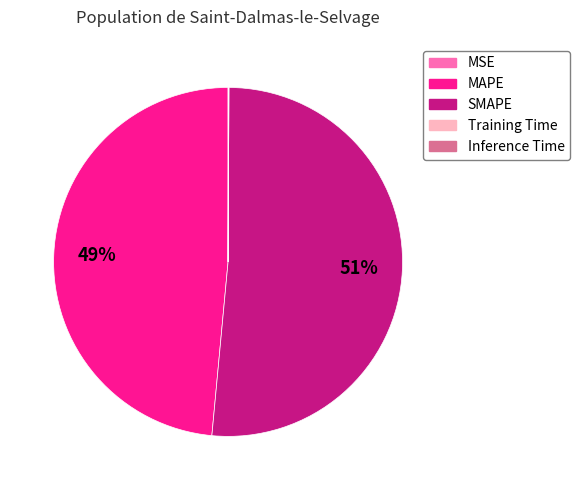

Which slice is the largest?

SMAPE